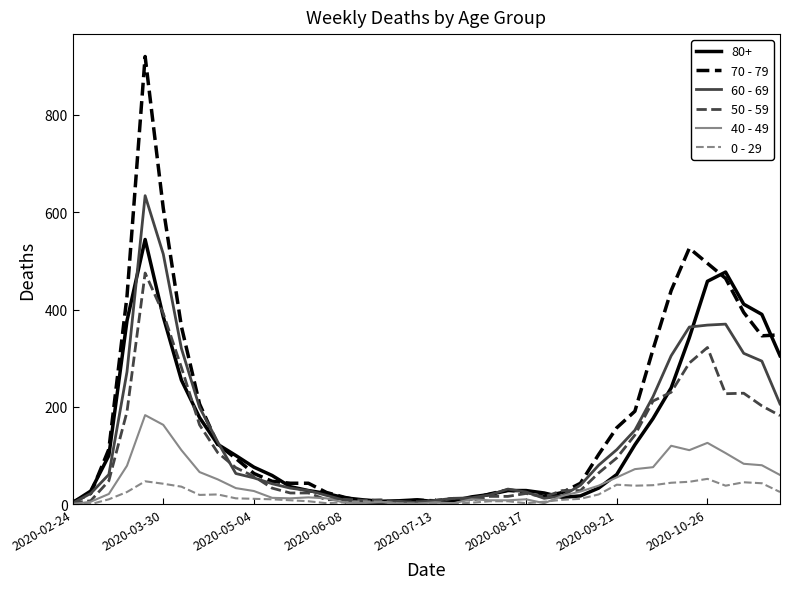

Rank the series by their maximum value, from highest to lowest.

70 - 79, 60 - 69, 80+, 50 - 59, 40 - 49, 0 - 29